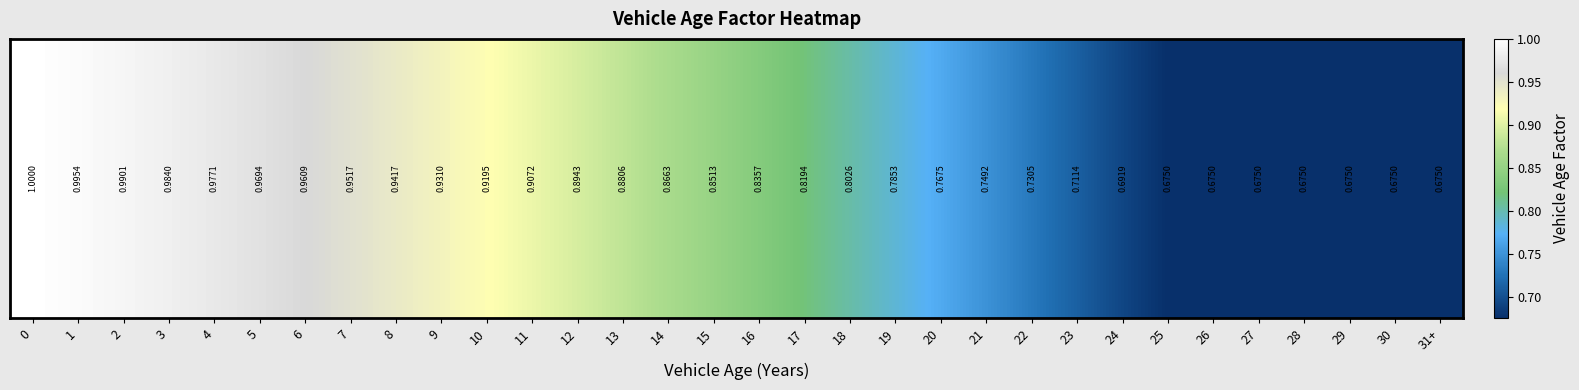

Reading left to right, extract all data points from this chart.

0=1.0	1=1.0	2=1.0	3=1.0	4=1.0	5=1.0	6=1.0	7=1.0	8=0.9	9=0.9	10=0.9	11=0.9	12=0.9	13=0.9	14=0.9	15=0.9	16=0.8	17=0.8	18=0.8	19=0.8	20=0.8	21=0.7	22=0.7	23=0.7	24=0.7	25=0.7	26=0.7	27=0.7	28=0.7	29=0.7	30=0.7	31+=0.7